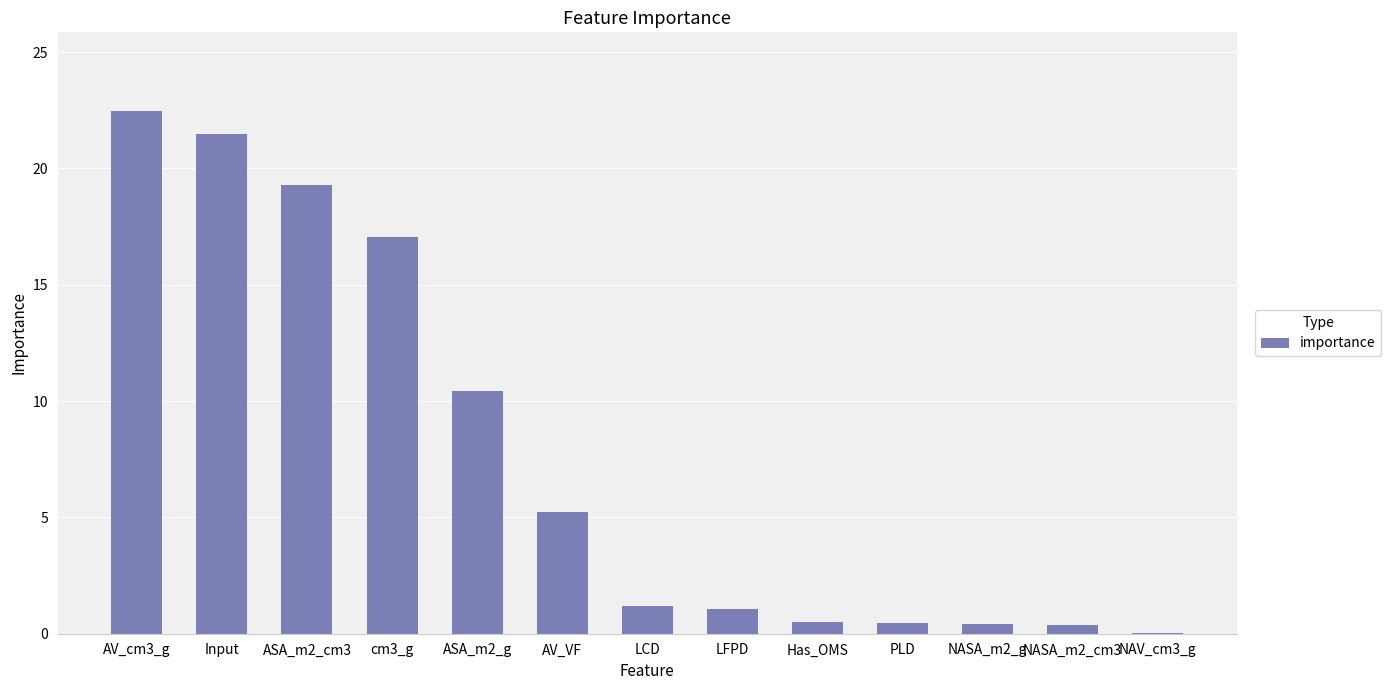

Which category has the highest value across all series?

AV_cm3_g